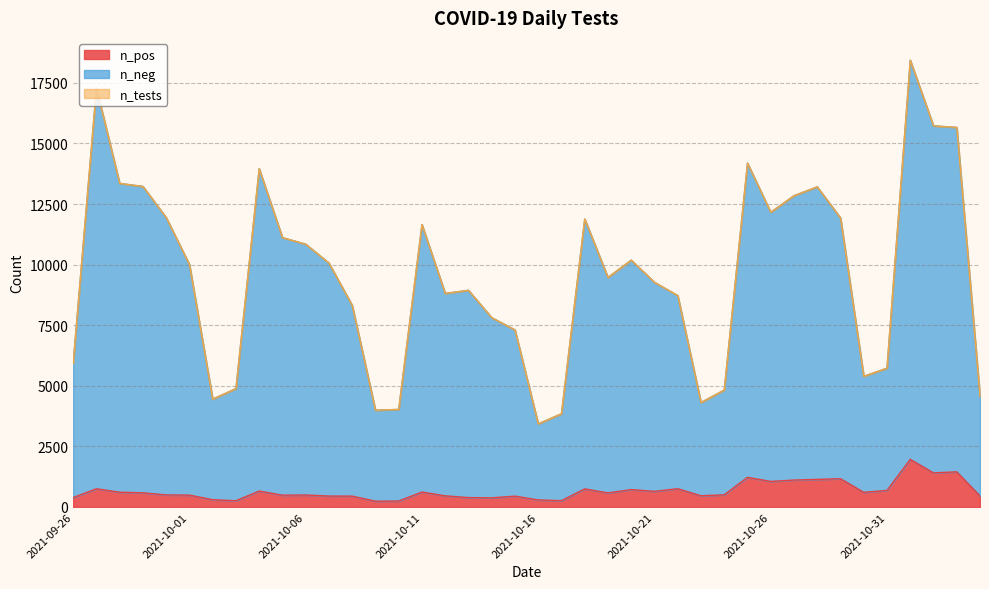

What is the total value across all series at 2021-10-26?

24326